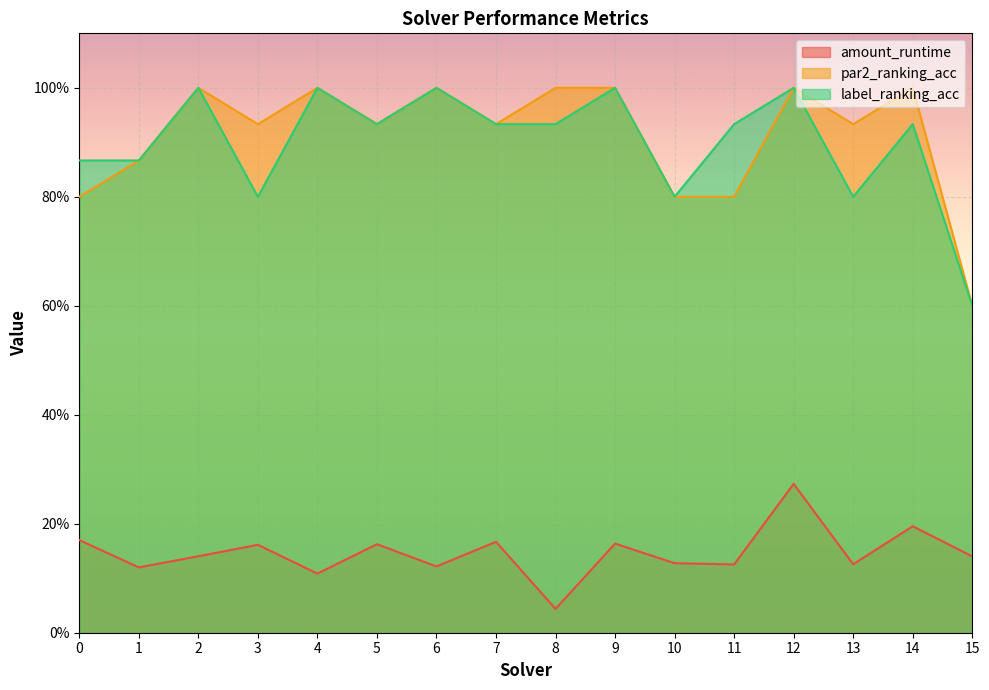

True or false: amount_runtime and par2_ranking_acc intersect in this chart.

False